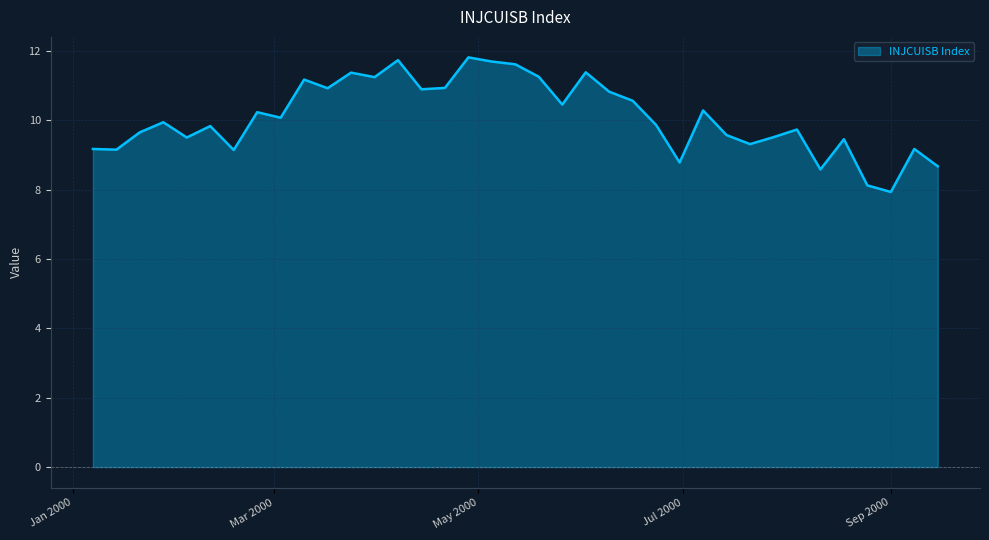

Count the number of categories in the chart.

37